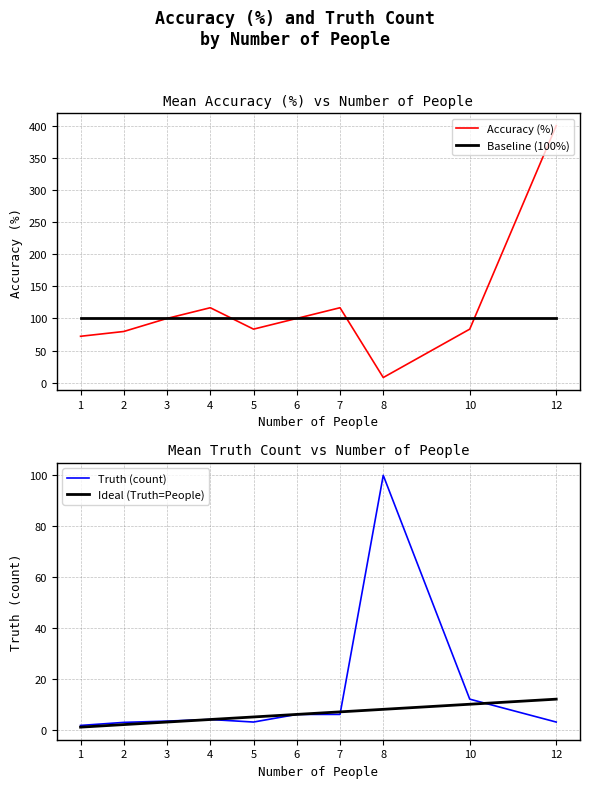

Between 1 and 4, which series saw the biggest shift?

Accuracy (%)